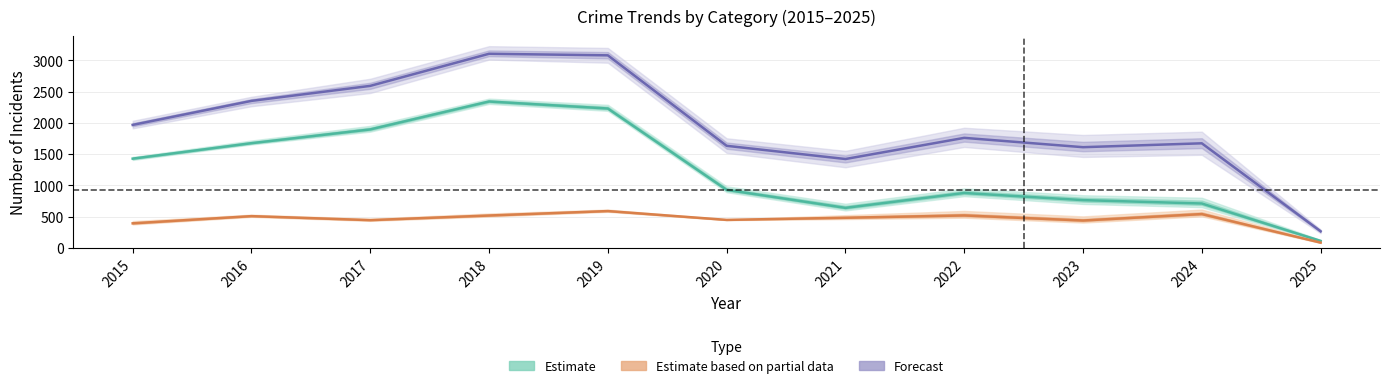

At how many categories does at least one series exceed 2382?

3